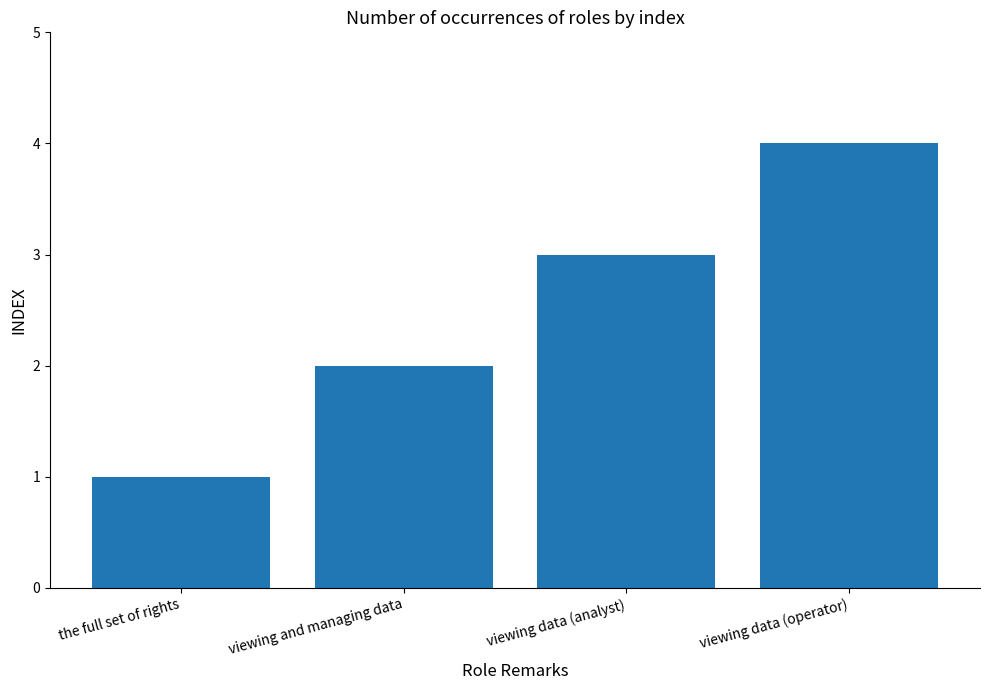

Approximately how many times larger is the value at viewing data (operator) compared to viewing data (analyst)?

1.3